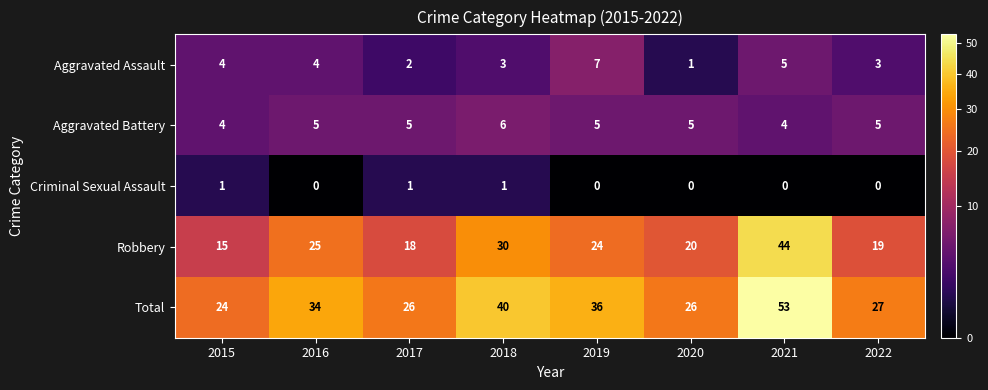

What is the sum of the Aggravated Assault values at 2016 and 2022?

7